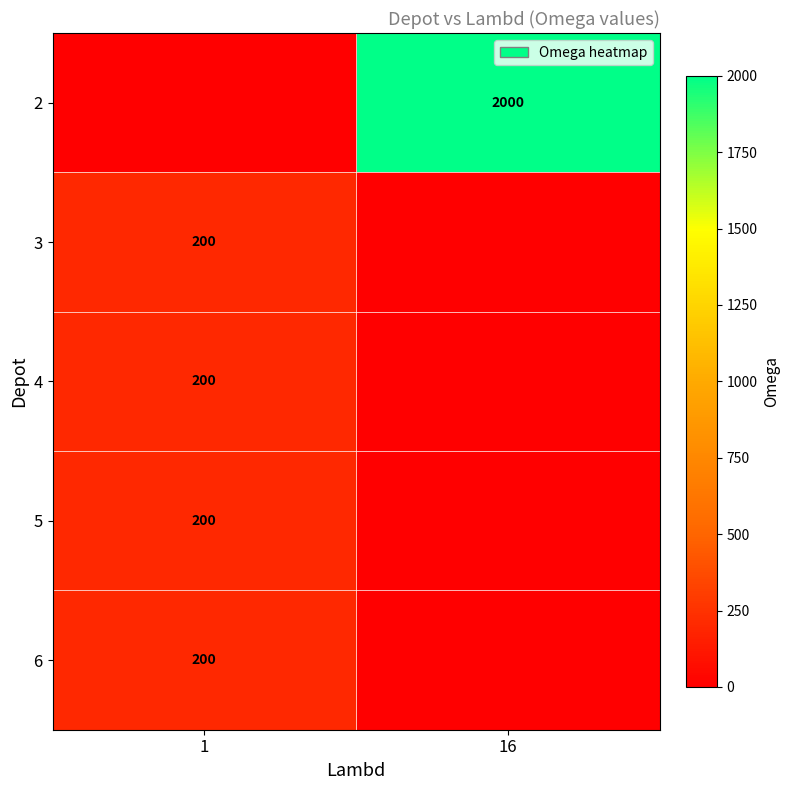

The value of 3 at 1 is 47. True or false?

False